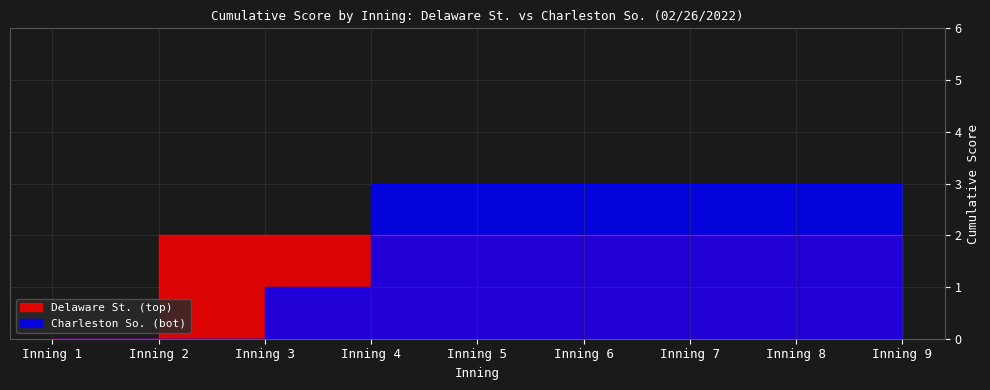

List the series in order of their peak value, highest first.

Charleston So. (bot), Delaware St. (top)